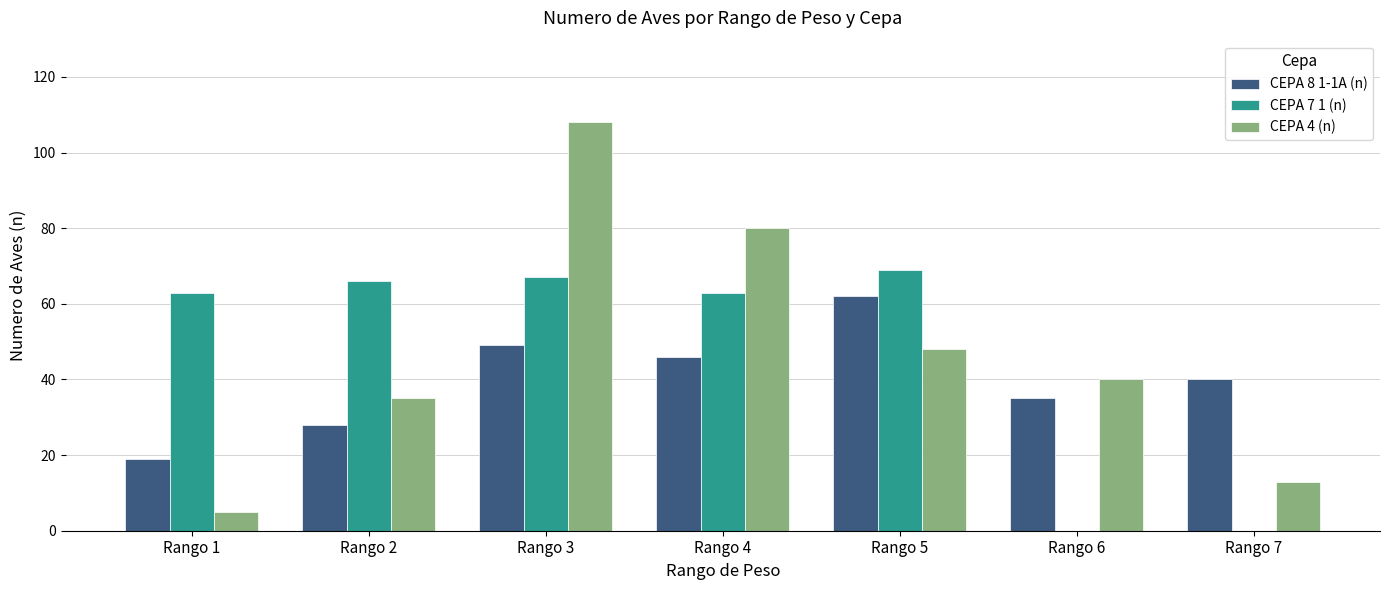

What is the spread (max minus min) of values at Rango 3?

59